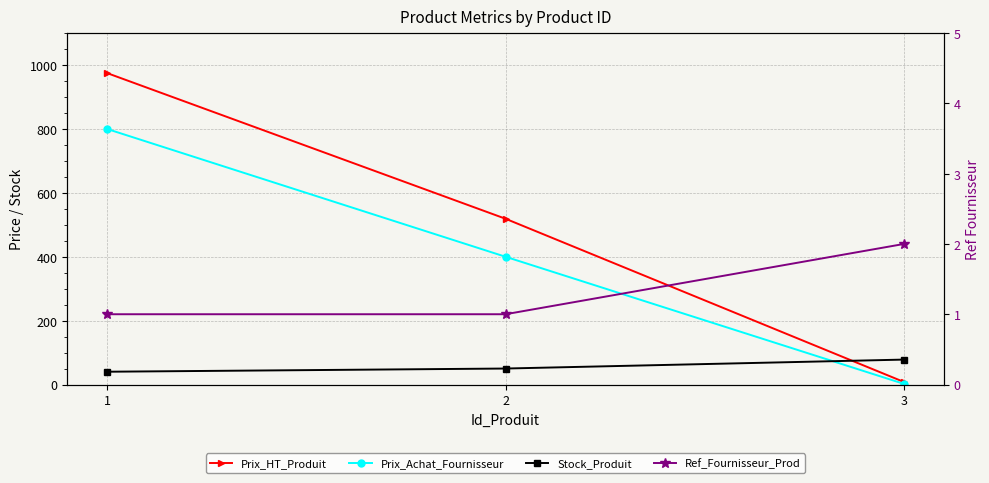

Reading right to left, what are all the values shown in this chart?

Prix_HT_Produit: 3=8	2=519	1=975
Prix_Achat_Fournisseur: 3=2	2=400	1=800
Stock_Produit: 3=78	2=50	1=40
Ref_Fournisseur_Prod: 3=2	2=1	1=1